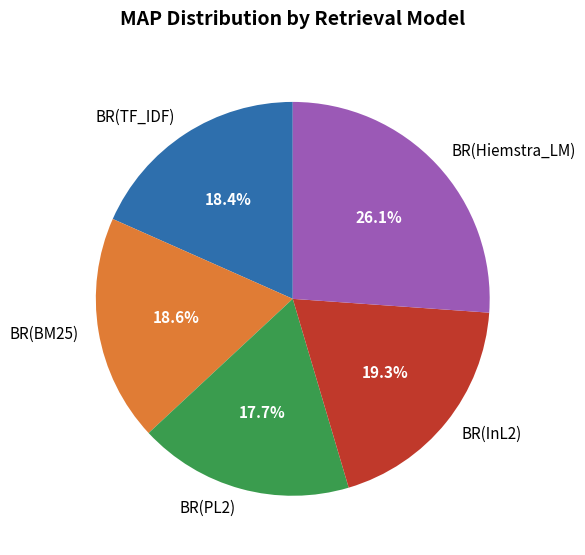

The BR(PL2) slice represents 18% of the pie. True or false?

True